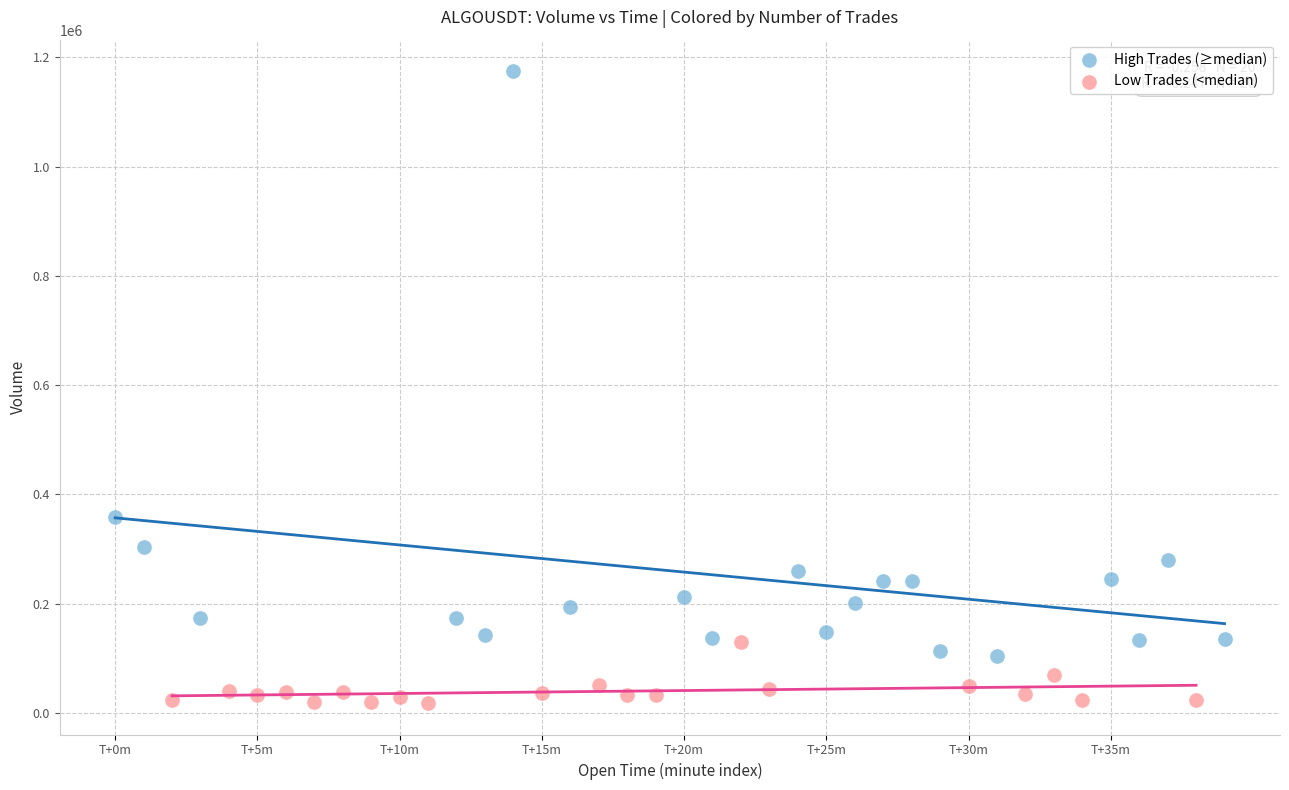

Which series has the widest spread of Y values?

High Trades (≥median)